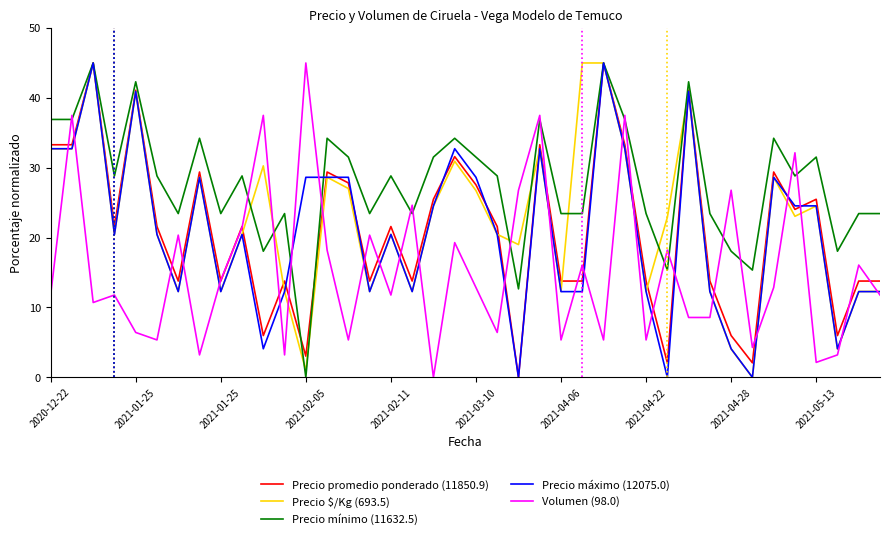

What is the greatest value displayed?

45.0